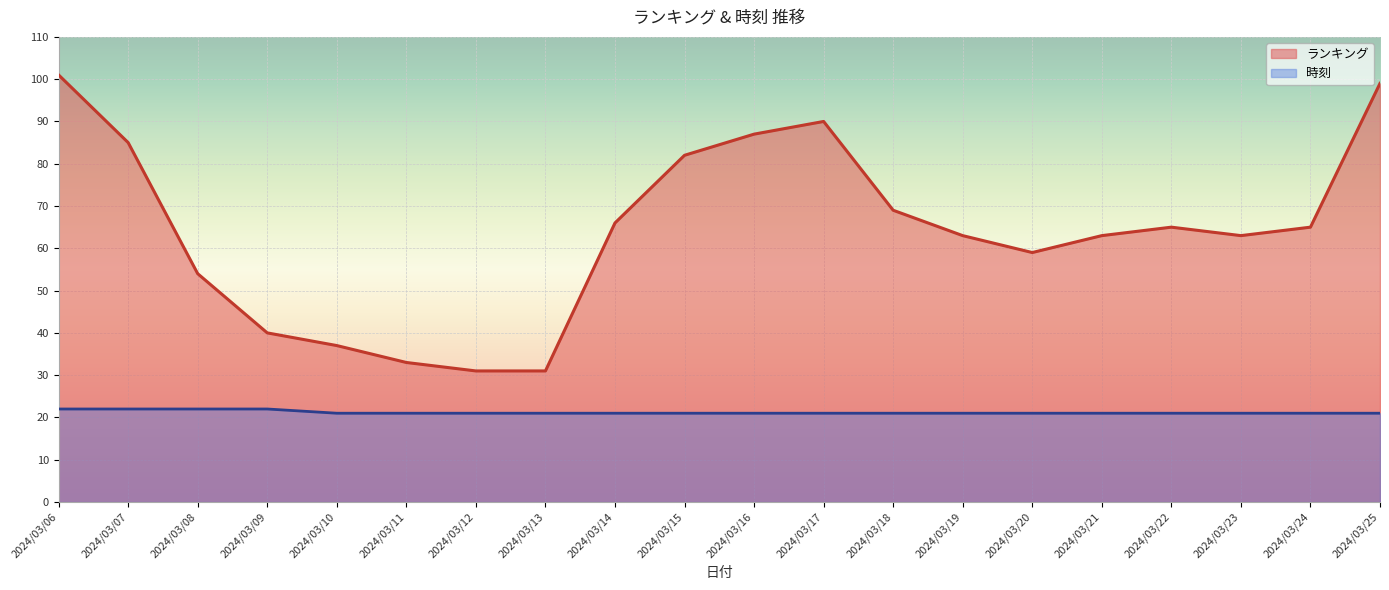

Reading right to left, what are all the values shown in this chart?

ランキング: 2024/03/25=99	2024/03/24=65	2024/03/23=63	2024/03/22=65	2024/03/21=63	2024/03/20=59	2024/03/19=63	2024/03/18=69	2024/03/17=90	2024/03/16=87	2024/03/15=82	2024/03/14=66	2024/03/13=31	2024/03/12=31	2024/03/11=33	2024/03/10=37	2024/03/09=40	2024/03/08=54	2024/03/07=85	2024/03/06=101
時刻: 2024/03/25=21	2024/03/24=21	2024/03/23=21	2024/03/22=21	2024/03/21=21	2024/03/20=21	2024/03/19=21	2024/03/18=21	2024/03/17=21	2024/03/16=21	2024/03/15=21	2024/03/14=21	2024/03/13=21	2024/03/12=21	2024/03/11=21	2024/03/10=21	2024/03/09=22	2024/03/08=22	2024/03/07=22	2024/03/06=22